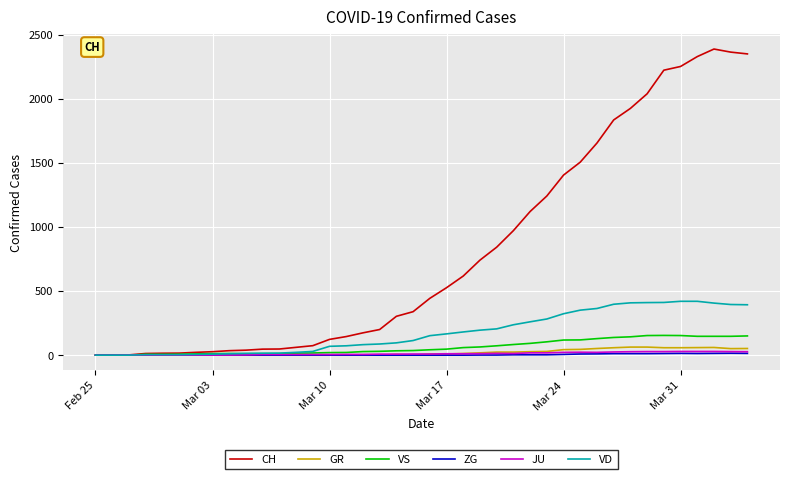

What is the maximum value shown in the chart?

2387